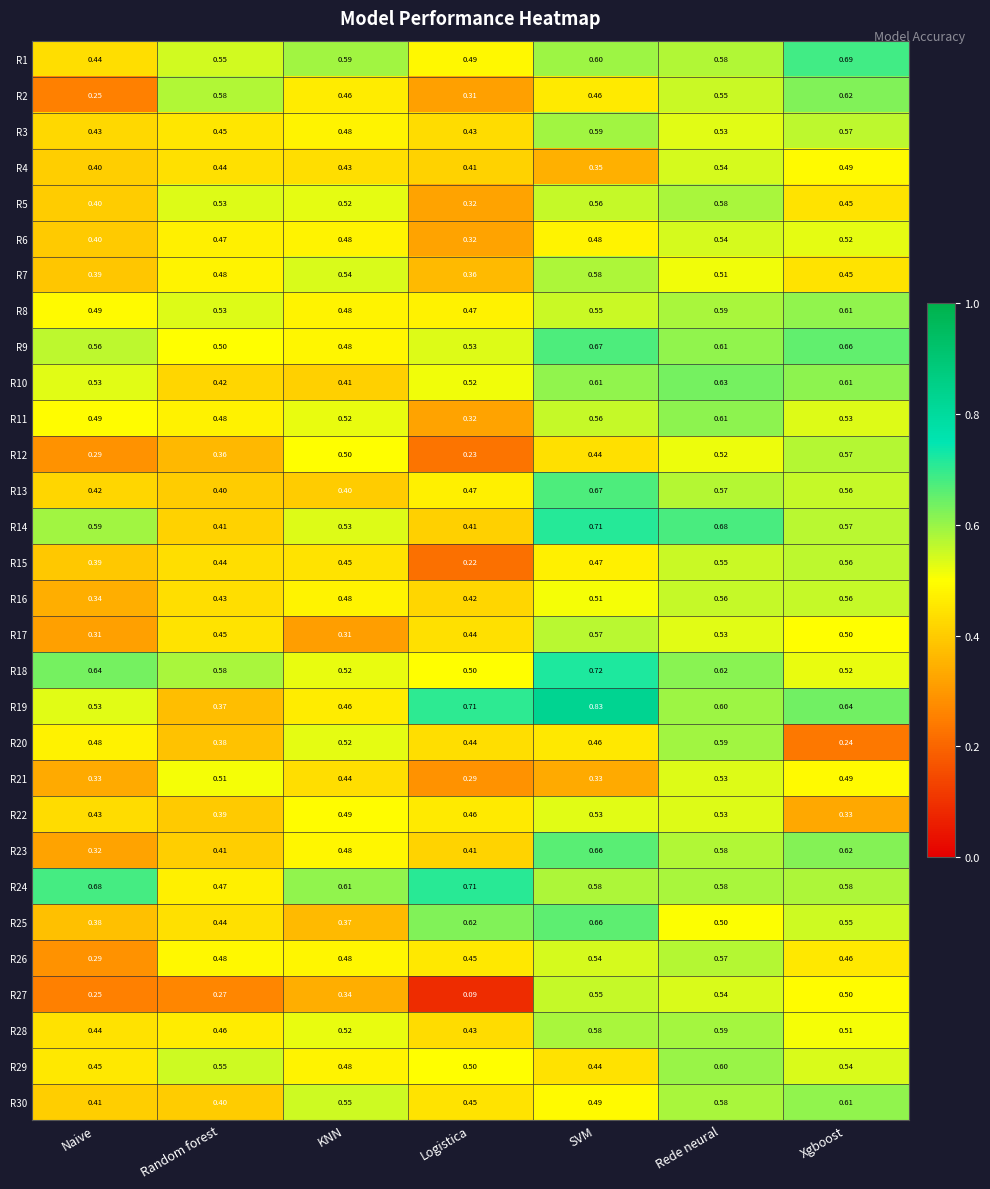

Between KNN and SVM, which series saw the biggest shift?

R19